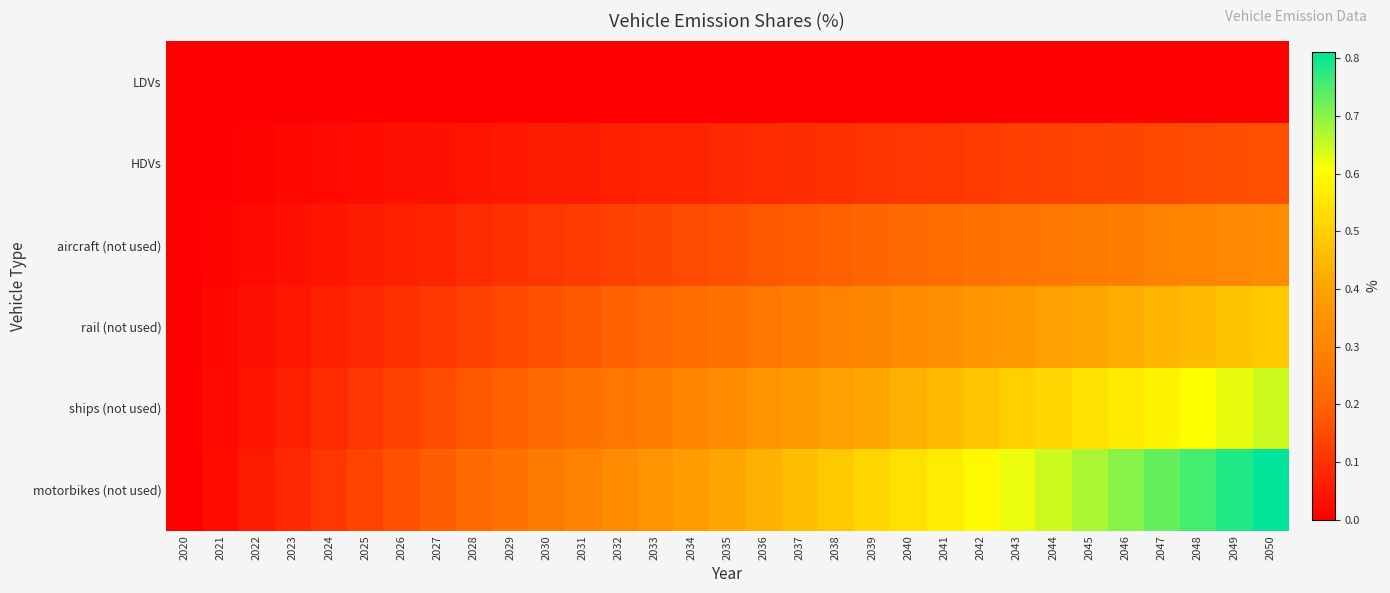

Which series has the largest total across all categories?

motorbikes (not used)